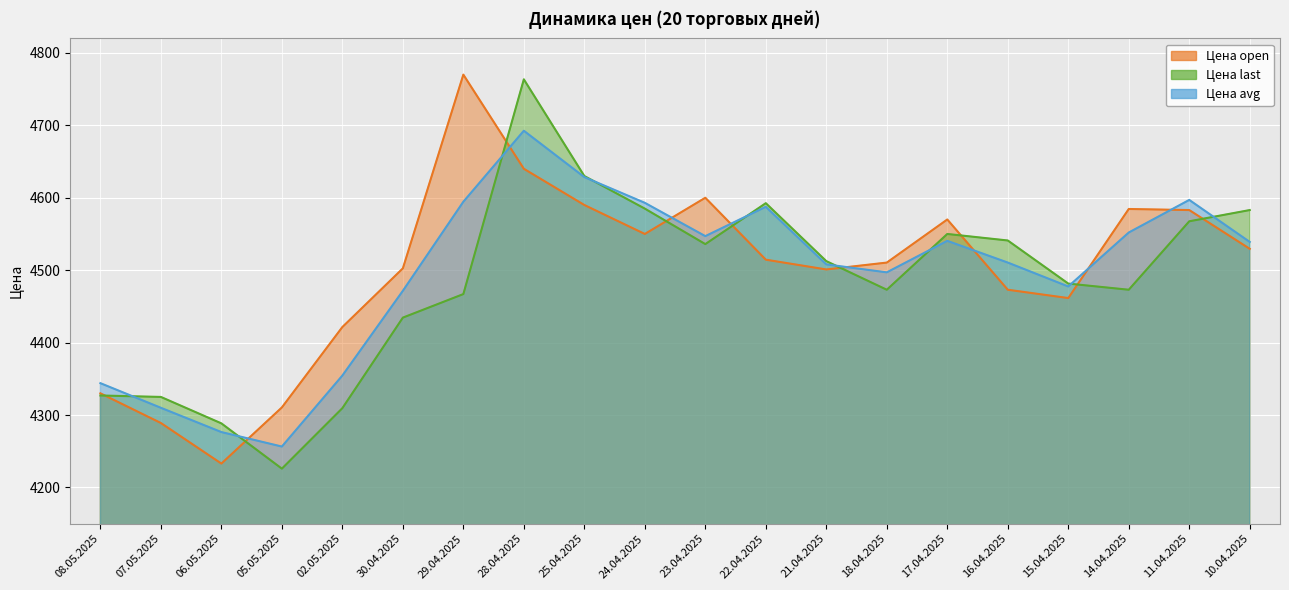

How many distinct data groups are displayed?

3